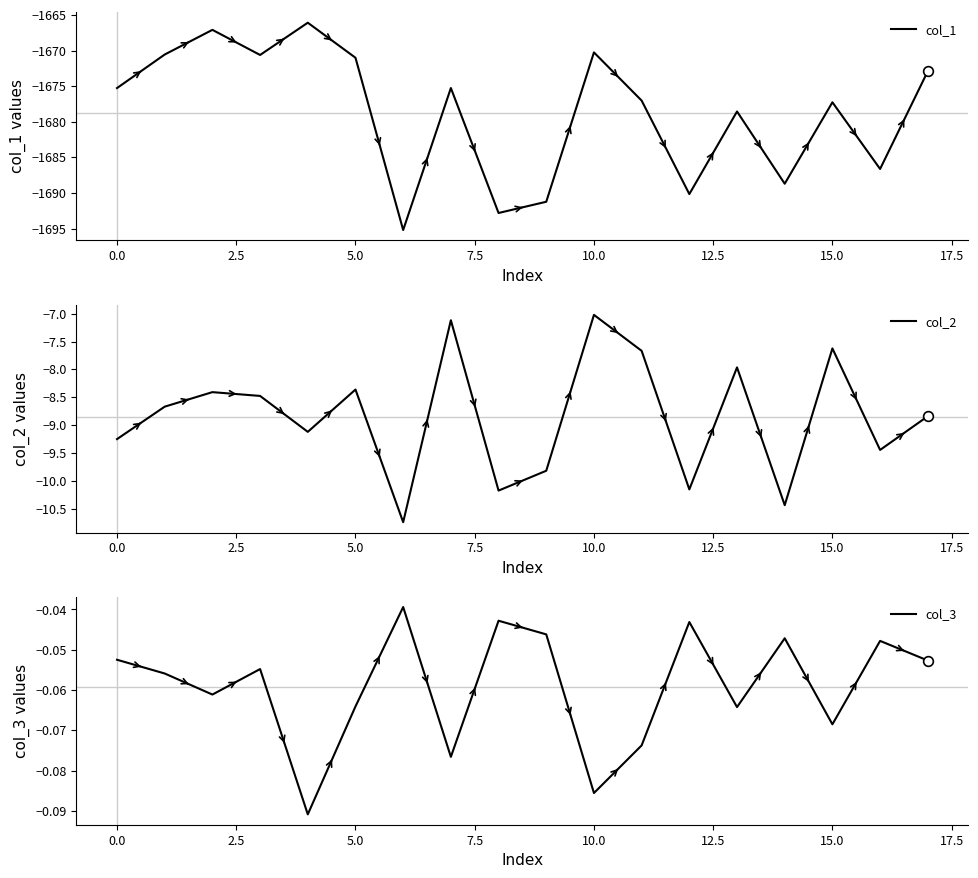

Is this an area chart (filled region under the line)?

No